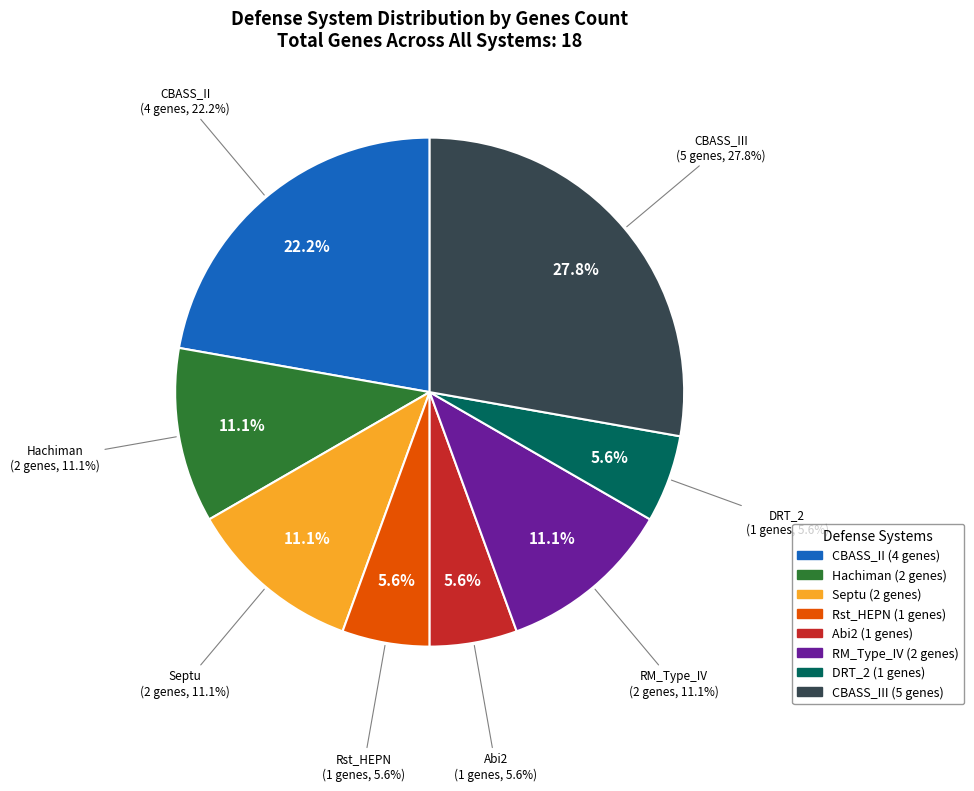

Is there a majority slice in this chart?

No